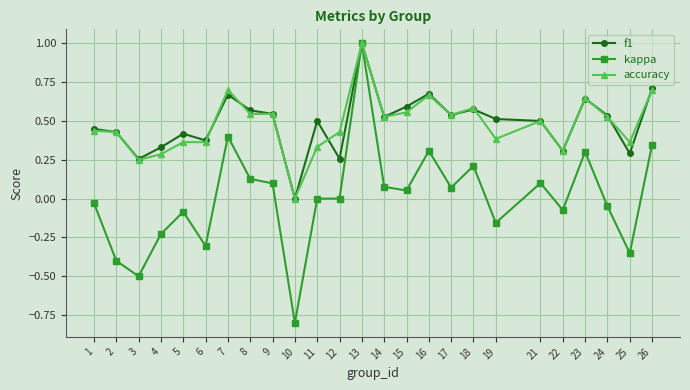

The value of f1 at 1 is 0.4. True or false?

True